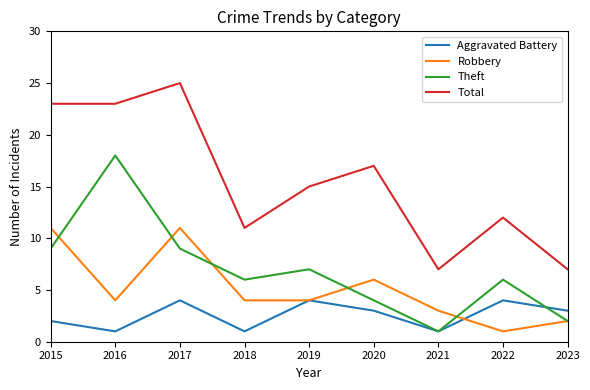

What is the difference between the second highest and second lowest values in the Aggravated Battery series?

3